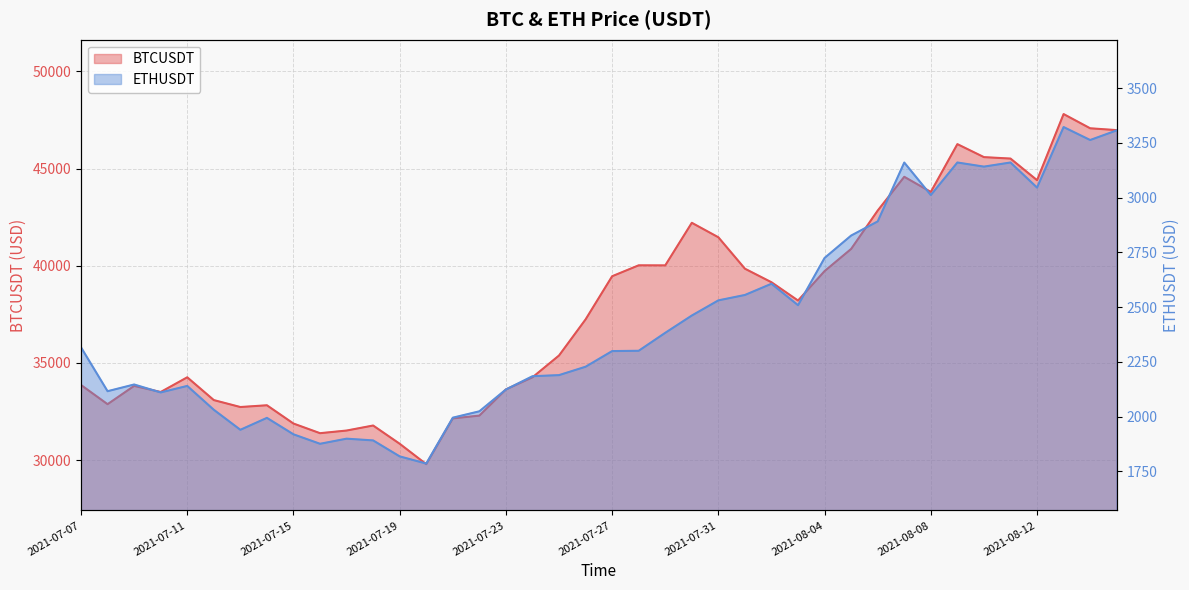

Reading left to right, extract all data points from this chart.

BTCUSDT: 33862.1	32875.7	33815.8	33502.9	34259.0	33086.6	32729.8	32820.0	31880.0	31383.9	31520.1	31778.6	30839.7	29790.3	32144.5	32287.8	33634.1	34258.1	35381.0	37237.6	39457.9	40019.6	40016.5	42206.4	41461.8	39845.4	39147.8	38207.1	39723.2	40862.5	42836.9	44572.5	43794.4	46253.4	45585.0	45511.0	44399.0	47800.0	47068.5	46973.8
ETHUSDT: 2316.6	2116.3	2147.0	2110.7	2140.4	2031.6	1940.2	1994.6	1919.5	1876.3	1899.6	1891.6	1818.7	1786.0	1995.5	2024.6	2124.2	2184.8	2189.8	2228.1	2299.5	2300.9	2382.9	2461.8	2531.1	2555.7	2606.9	2509.0	2724.8	2827.0	2891.6	3160.3	3011.8	3160.5	3141.7	3160.5	3046.0	3322.3	3263.2	3307.1